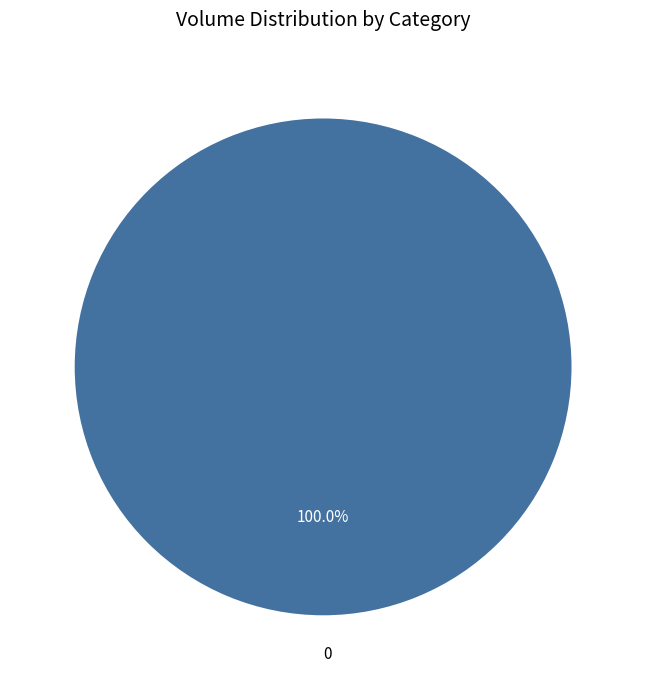

How many slices are in this pie chart?

1